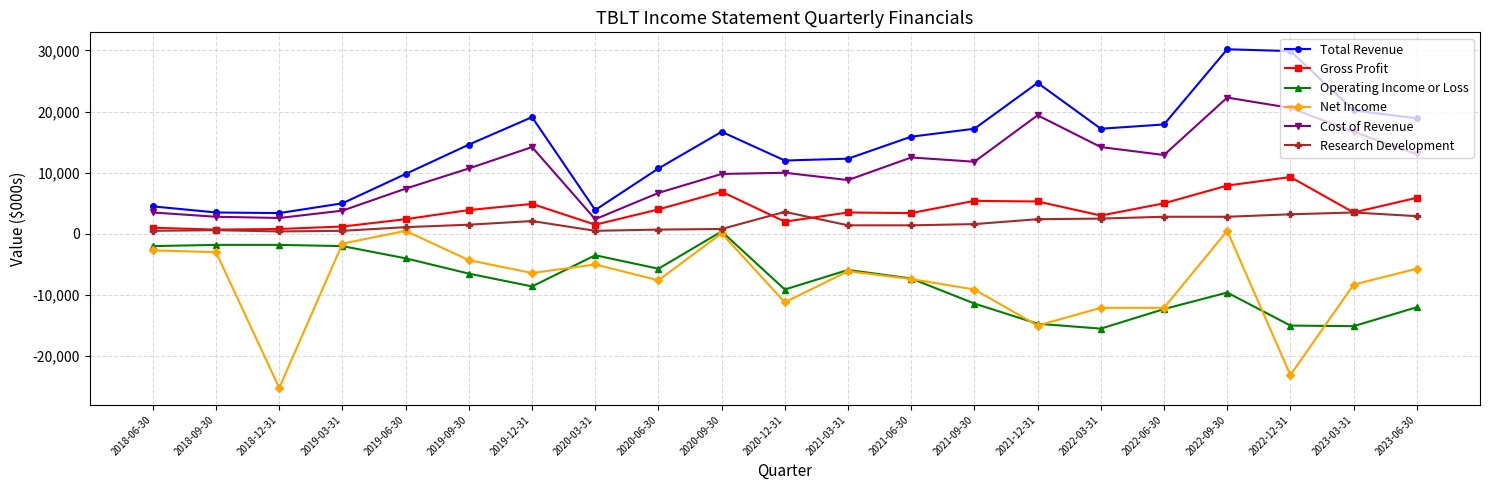

What is the difference between the second highest and second lowest values in the Operating Income or Loss series?

13300